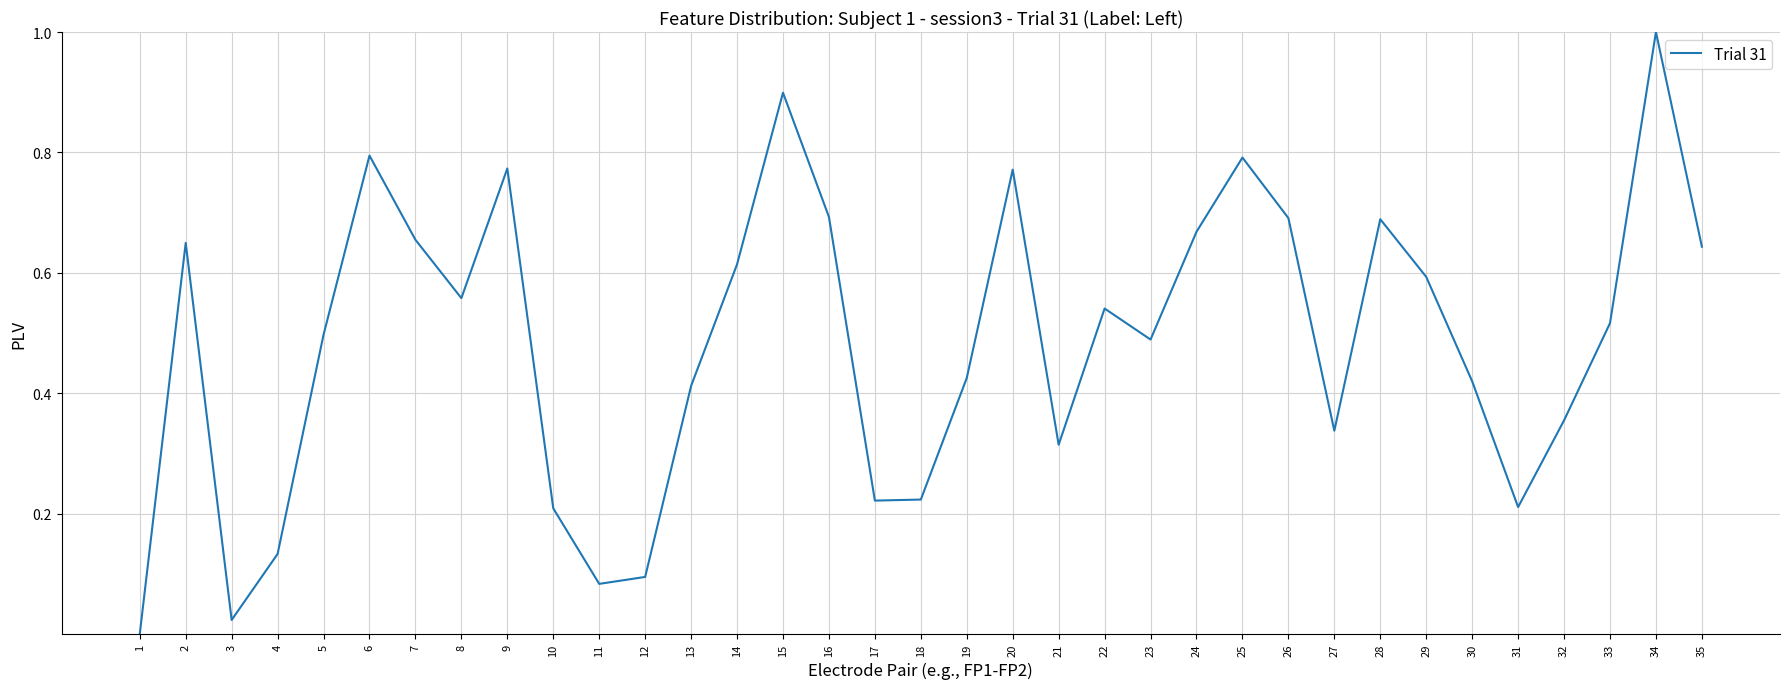

What is the maximum value shown in the chart?

1.0